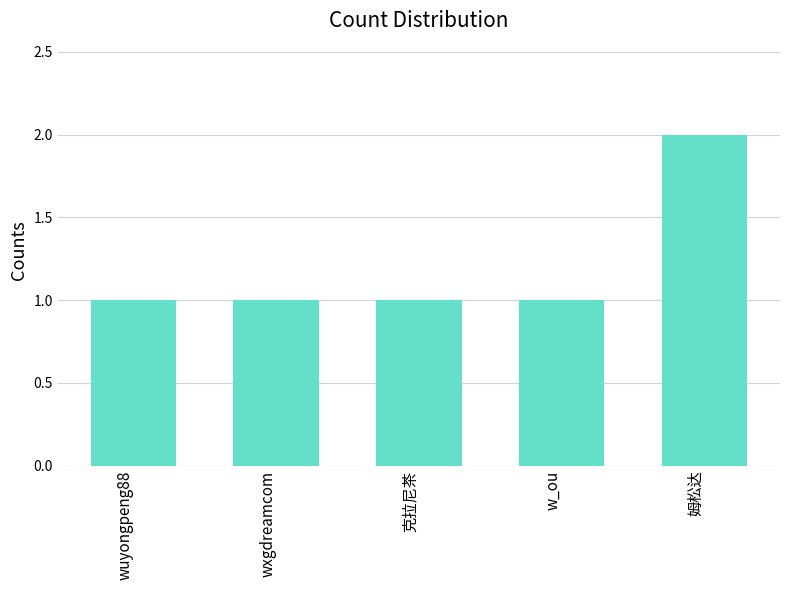

The value at 克拉尼茶 is 2. True or false?

False